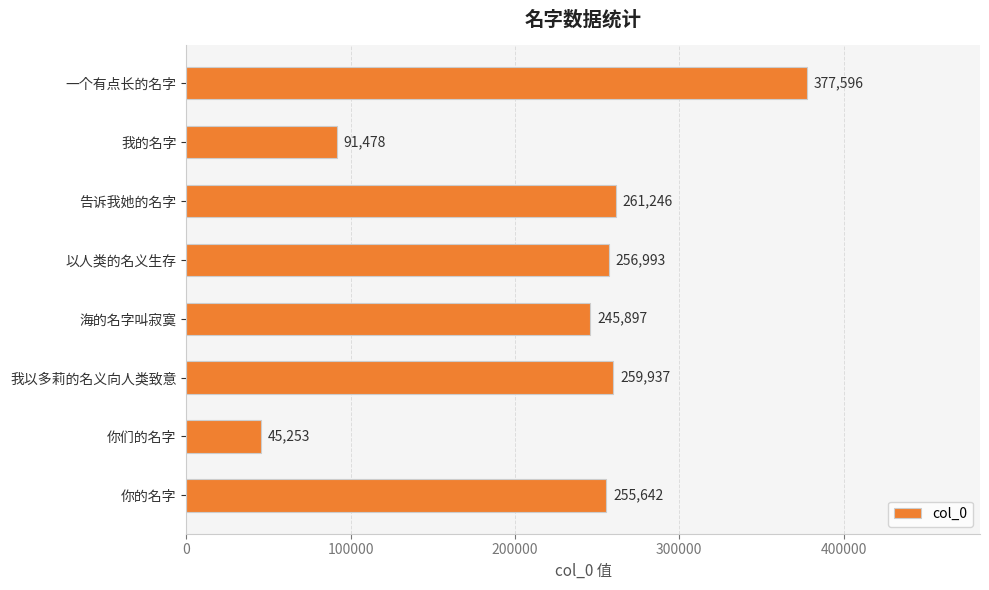

Rank the categories by value from lowest to highest.

你们的名字, 我的名字, 海的名字叫寂寞, 你的名字, 以人类的名义生存, 我以多莉的名义向人类致意, 告诉我她的名字, 一个有点长的名字